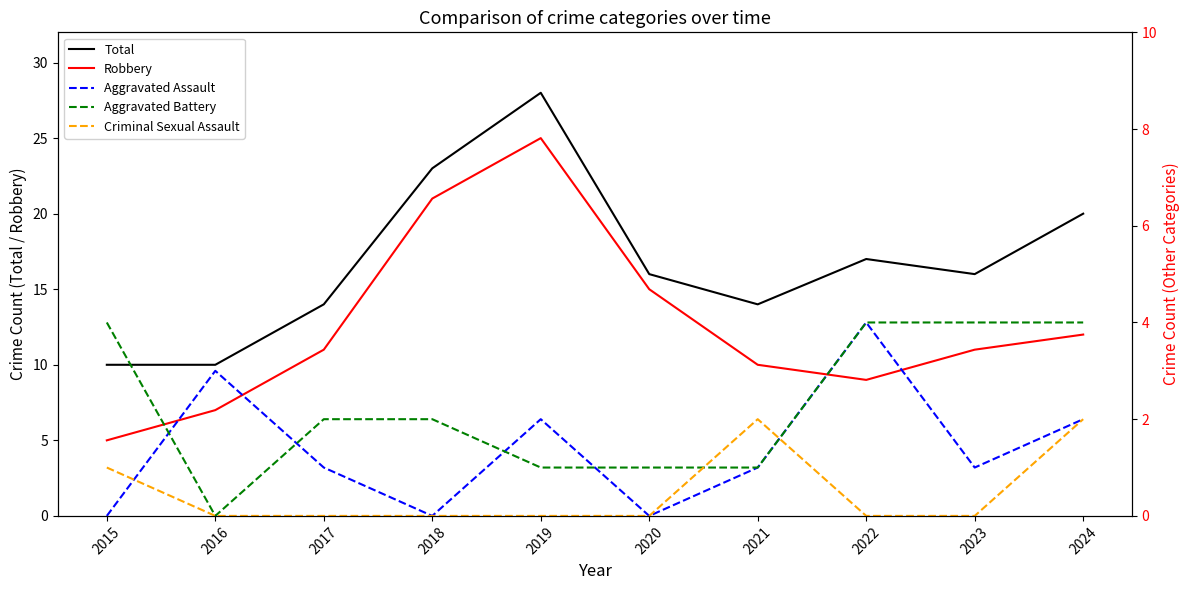

The Robbery series shows 9 at 2015. True or false?

False